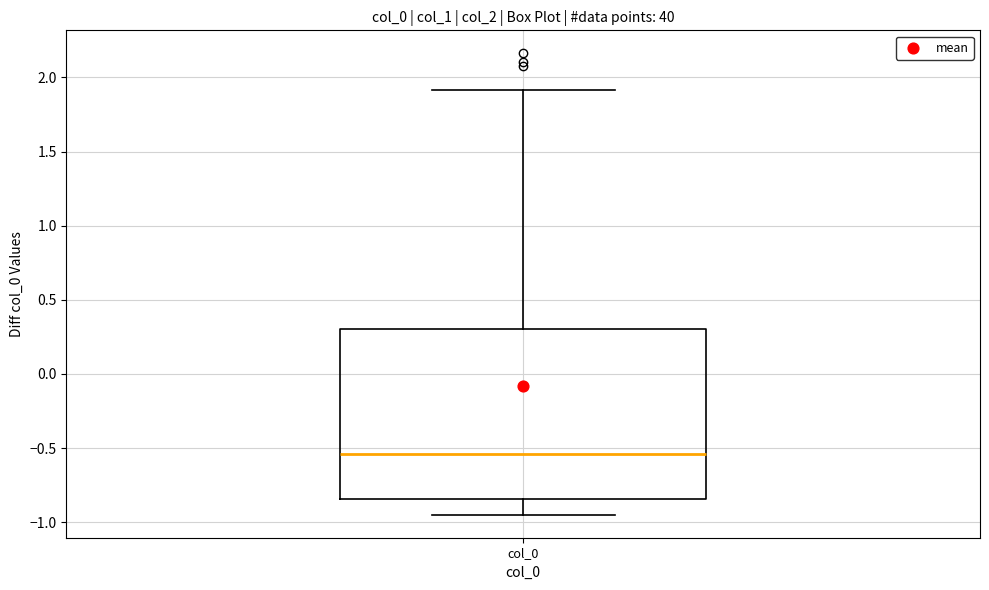

Read this box plot against the y-axis: the position of the median line, the range covered by the box, and the ends of both whiskers. The values are not printed on the chart, so give them approximately, as read against the axis.

median -0.55, box -0.85 to 0.30, whiskers -0.95 to 1.90